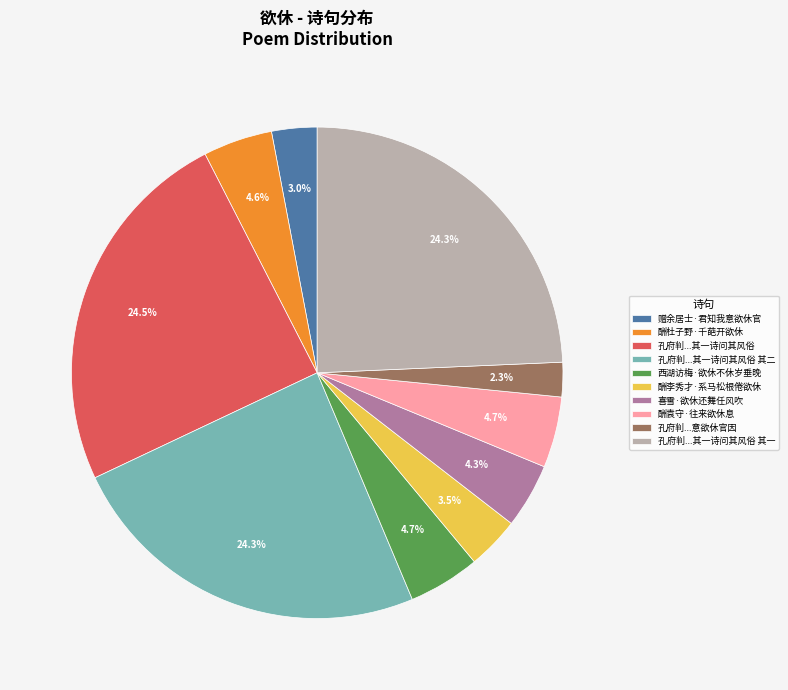

The 酬杜子野·千葩开欲休 slice represents 11% of the pie. True or false?

False